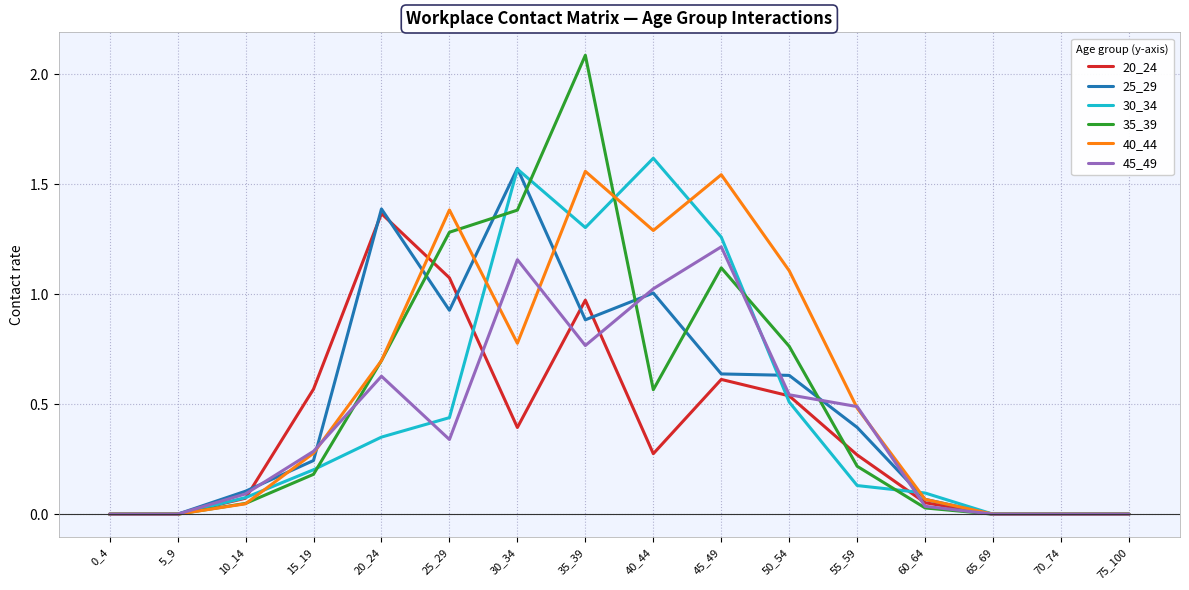

The 30_34 series shows 0.0 at 65_69. True or false?

True